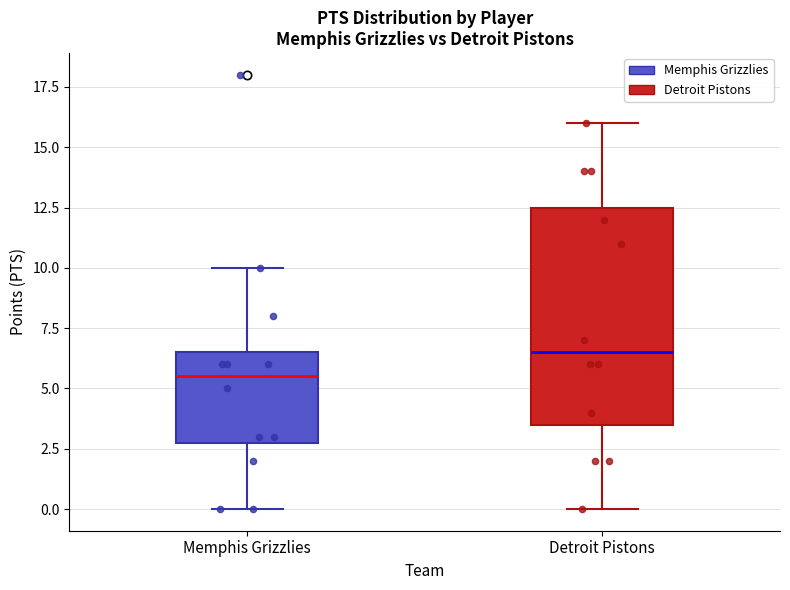

Reading left to right, transcribe this box plot: for each box, give where its median line is, the range the box spans, and where its two whiskers end, as read against the y-axis. The values are not printed on the chart, so give them approximately, as read against the axis.

Memphis Grizzlies: median 5.5, box 3.0 to 6.5, whiskers 0.0 to 10.0
Detroit Pistons: median 6.5, box 3.5 to 12.5, whiskers 0.0 to 16.0